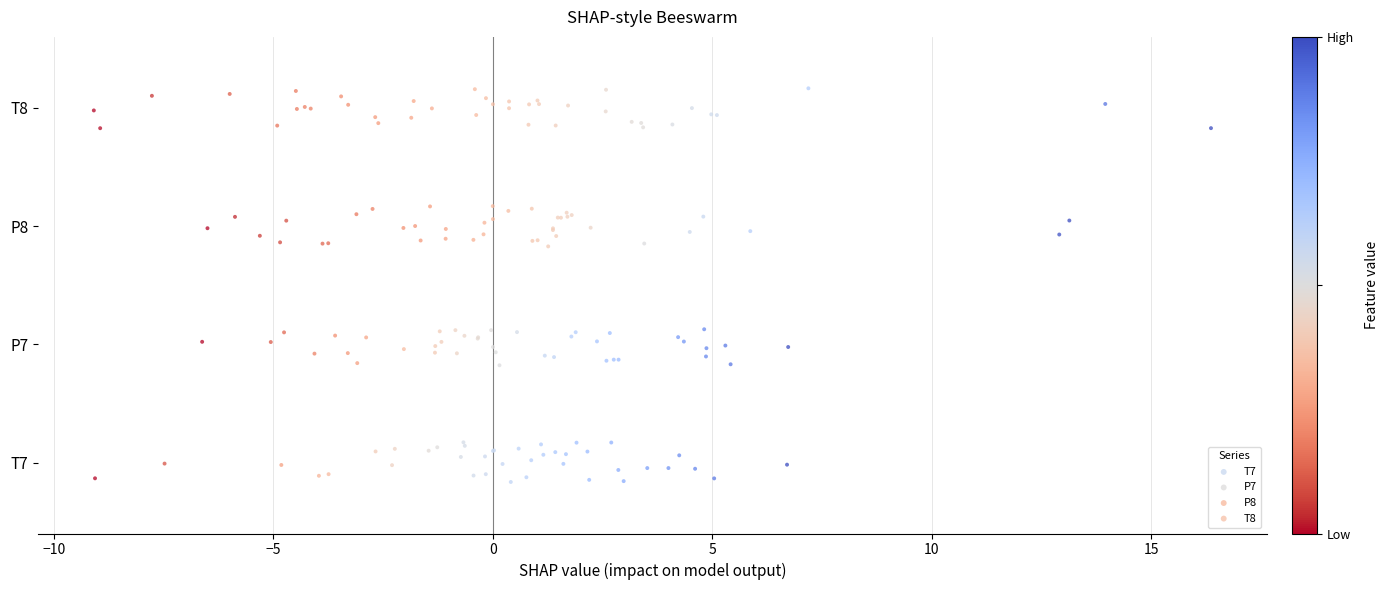

Which series reaches the maximum Y coordinate?

T8